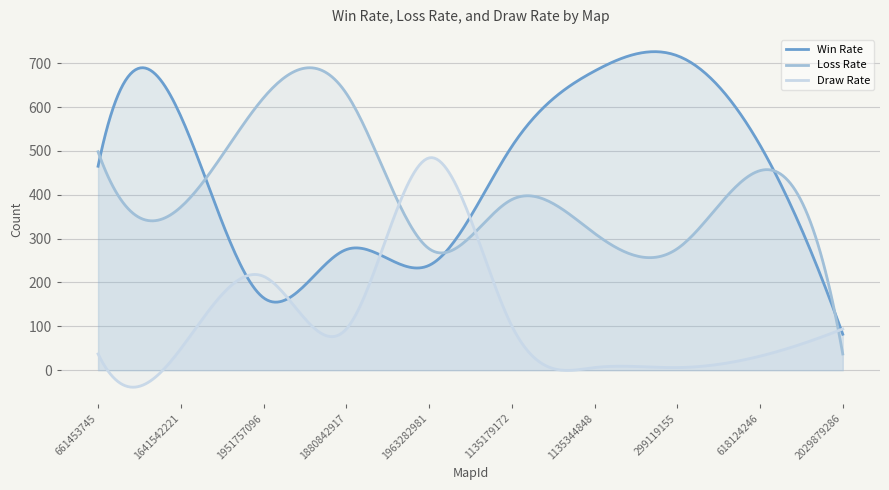

Reading right to left, transcribe all the data shown in this chart.

Win Rate: 2029879286=82	618124246=513	299119155=717	1135344848=682	1135179172=510	1963282981=239	1880842917=275	1951757096=165	1641542221=579	661453745=465
Loss Rate: 2029879286=37	618124246=455	299119155=277	1135344848=312	1135179172=389	1963282981=277	1880842917=631	1951757096=621	1641542221=372	661453745=498
Draw Rate: 2029879286=94	618124246=32	299119155=6	1135344848=6	1135179172=101	1963282981=484	1880842917=94	1951757096=214	1641542221=49	661453745=37